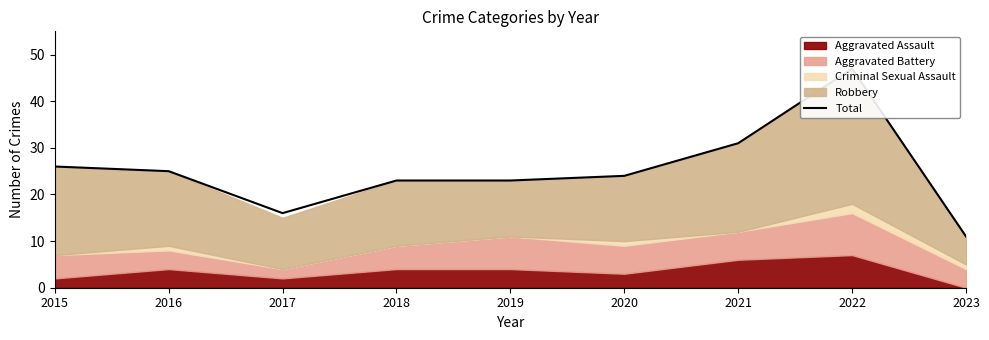

What is the difference between the maximum and minimum values?

36